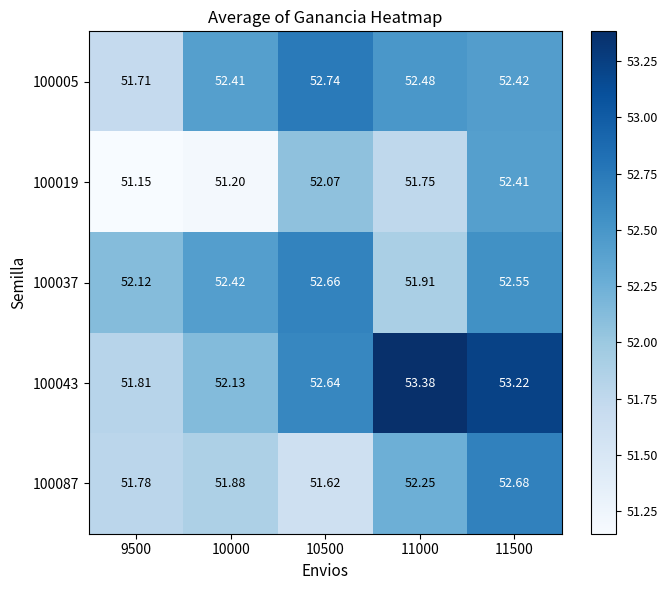

Is the value of 100037 at 10000 greater than the value of 100005 at 11000?

No